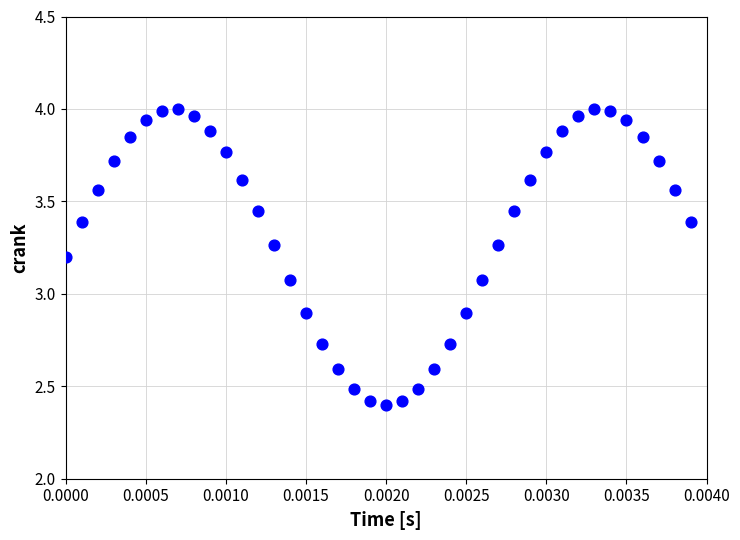

What is the range of Y values (max minus min)?

1.6